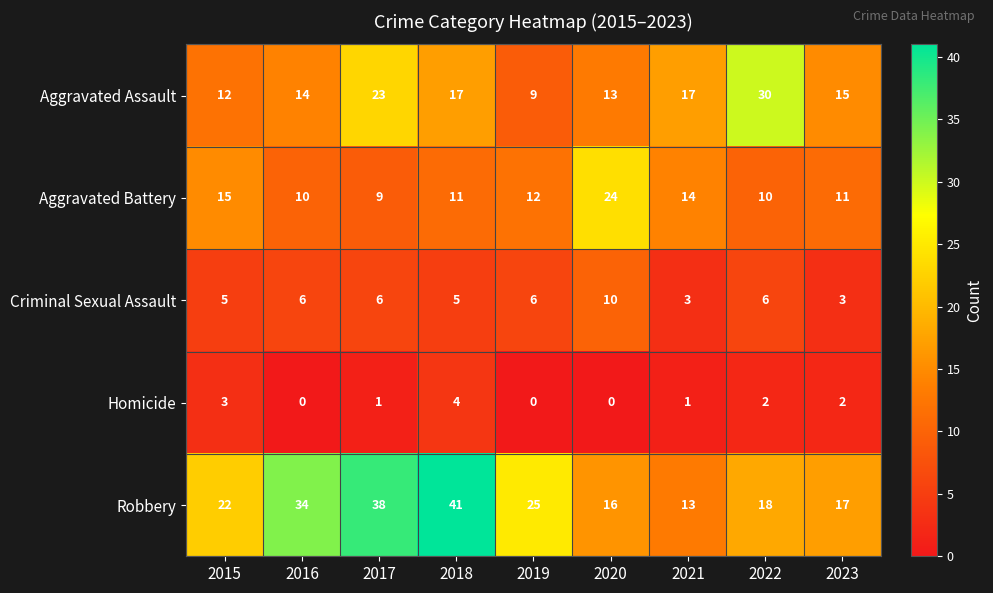

At 2021, list the series in order from largest to smallest.

Aggravated Assault, Aggravated Battery, Robbery, Criminal Sexual Assault, Homicide